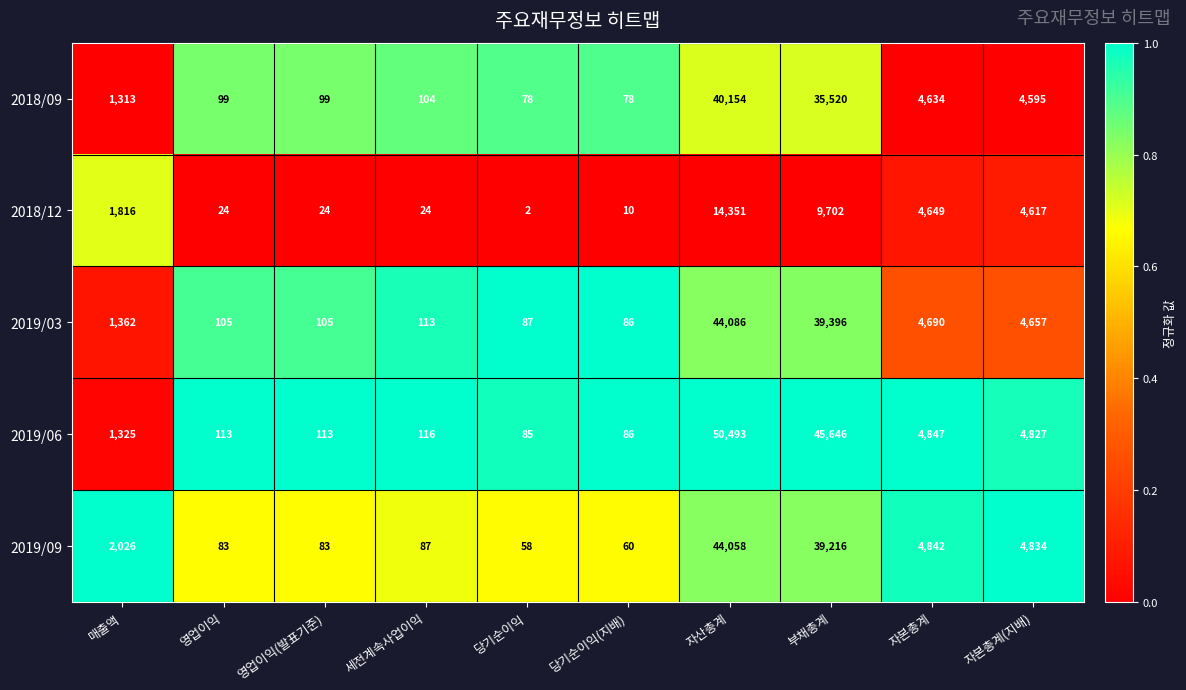

What is the difference between the highest and lowest values at 영업이익?

89